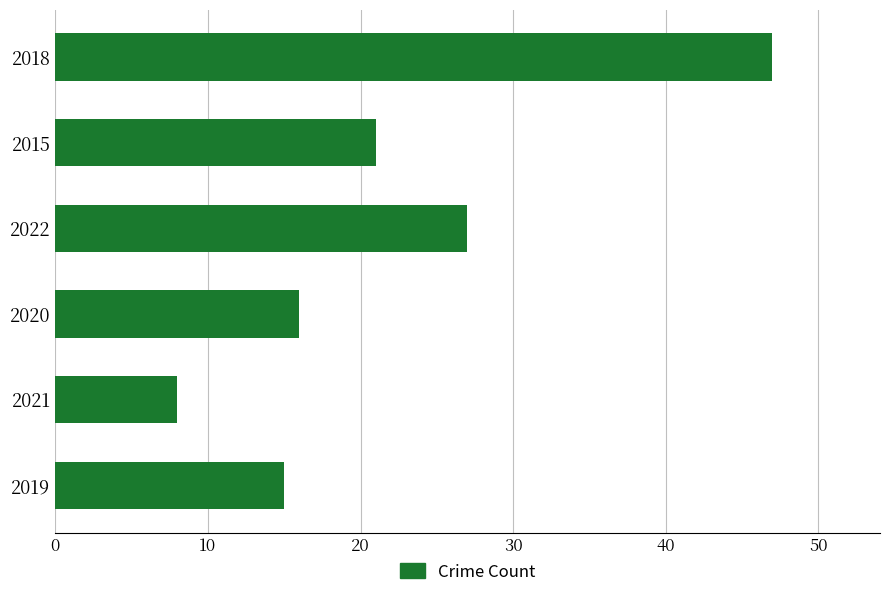

What is the average value?

22